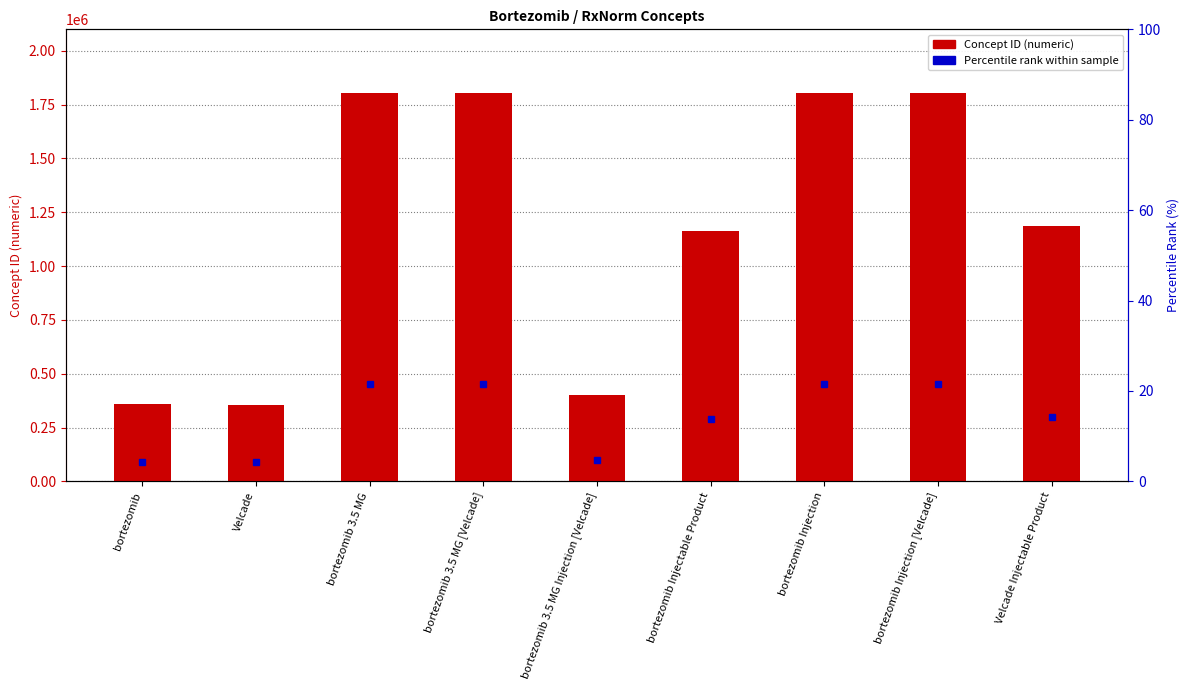

How many values are below 1187756?

4